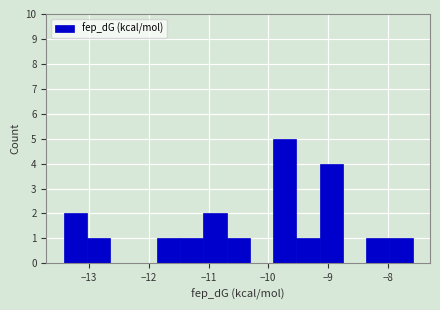

Read against the x-axis, roughly where is the centre of the tallest bar?

-9.7